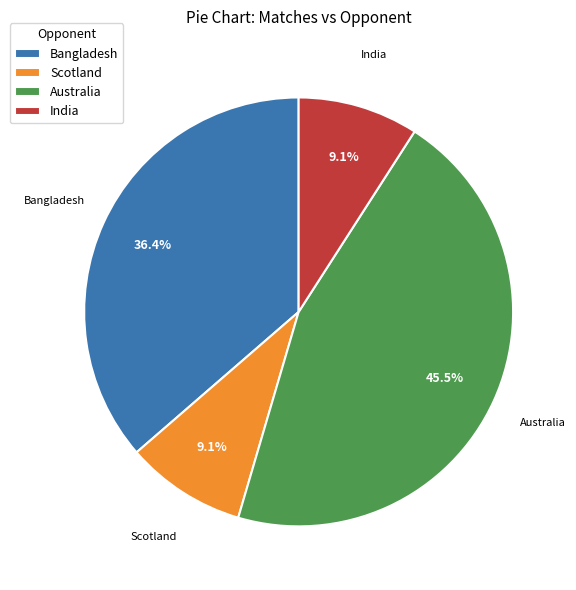

What is the largest slice in the pie chart?

Australia